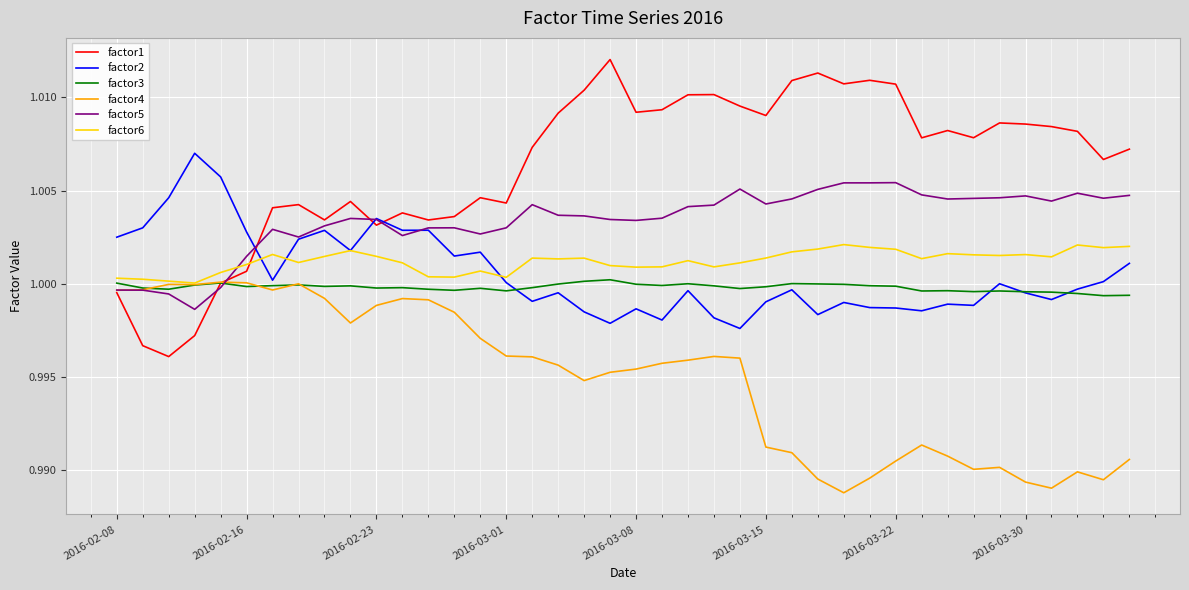

Which series has the largest total across all categories?

factor1